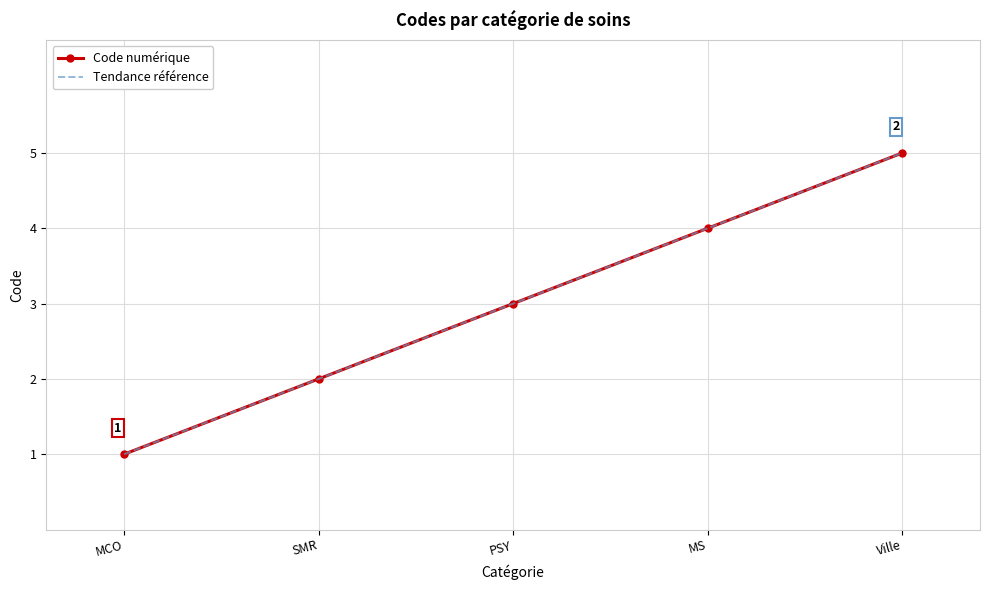

What is the value of the Tendance référence point at the 5th from the left?

5